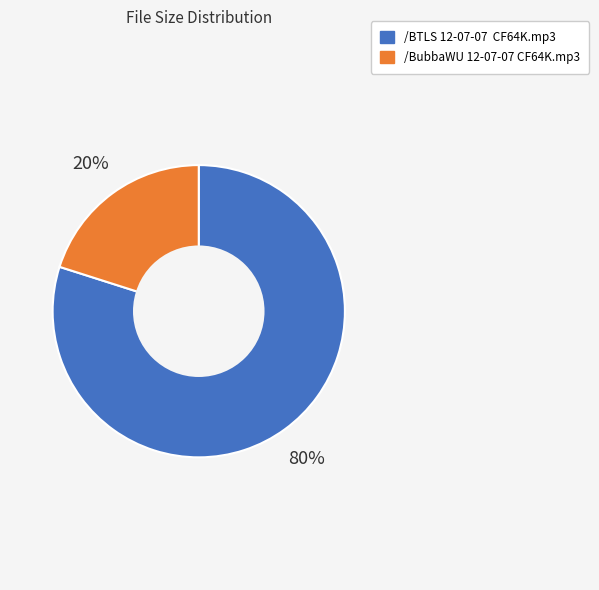

The /BubbaWU 12-07-07 CF64K.mp3 slice represents 20% of the pie. True or false?

True